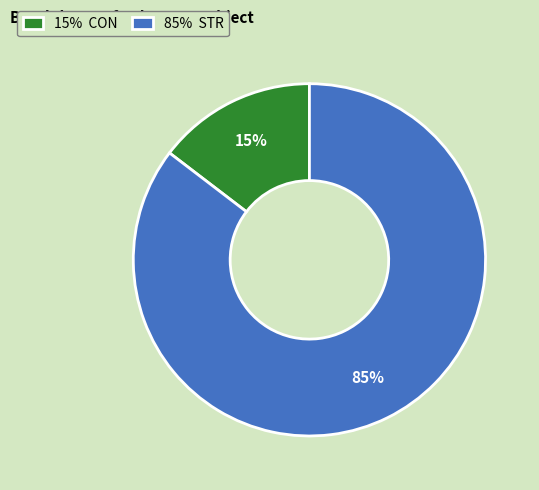

To the nearest percent, what percentage of the pie is 15% CON?

15%